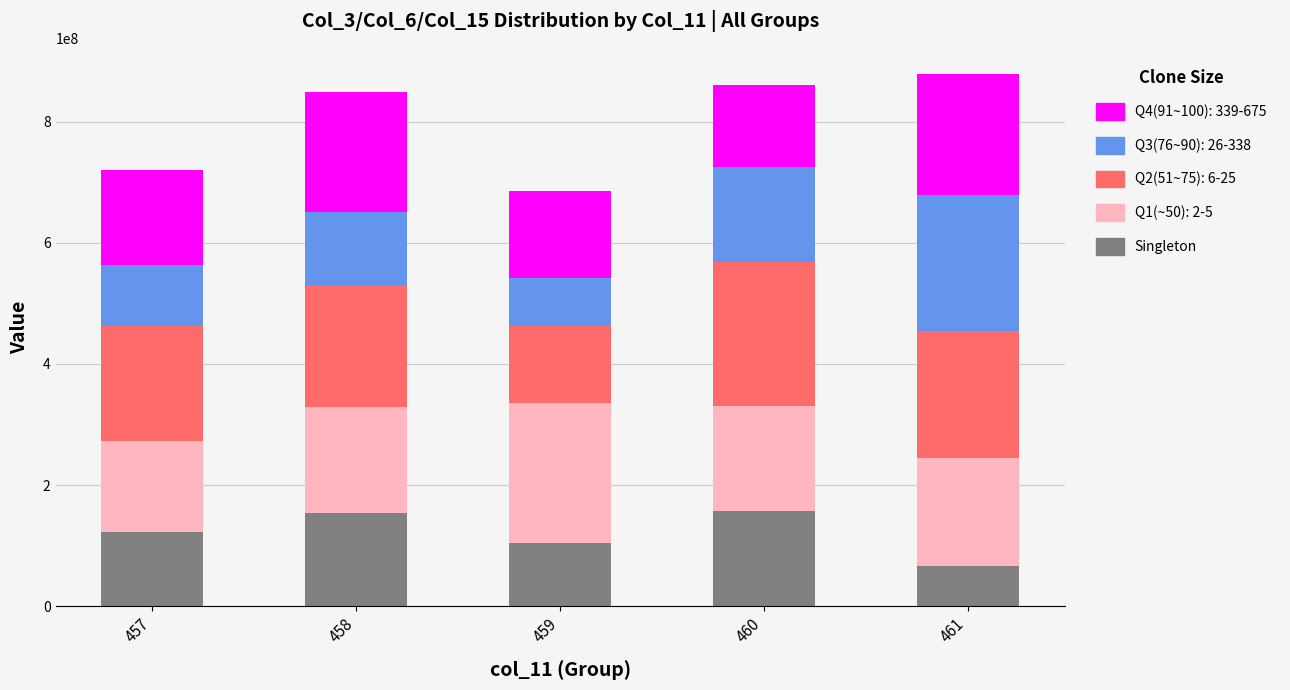

What is the sum of the Singleton values at 457 and 460?

279498192